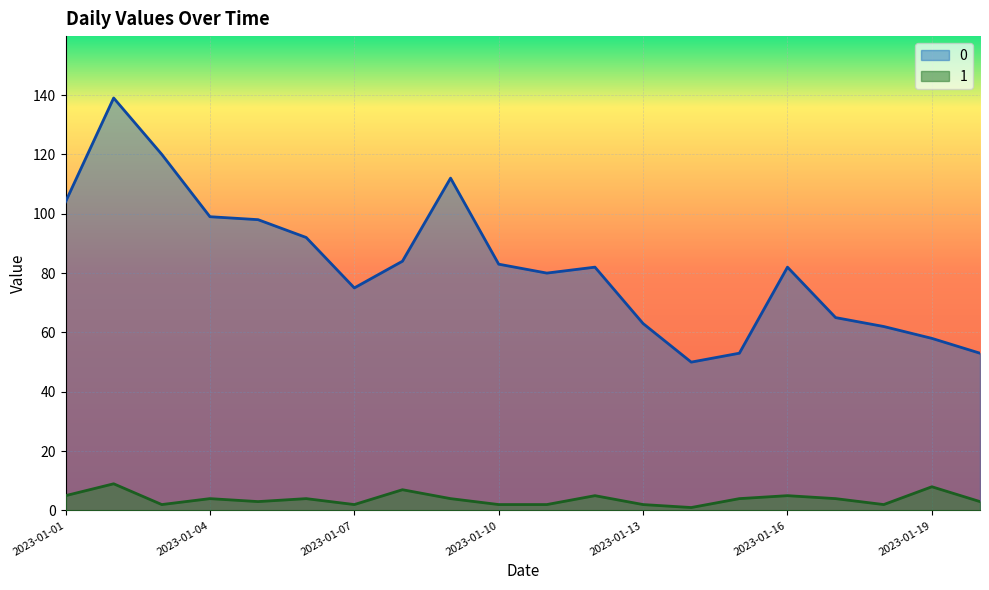

List the labels in order of 1 value, largest first.

2023-01-02, 2023-01-19, 2023-01-08, 2023-01-01, 2023-01-12, 2023-01-16, 2023-01-04, 2023-01-06, 2023-01-09, 2023-01-15, 2023-01-17, 2023-01-05, 2023-01-20, 2023-01-03, 2023-01-07, 2023-01-10, 2023-01-11, 2023-01-13, 2023-01-18, 2023-01-14